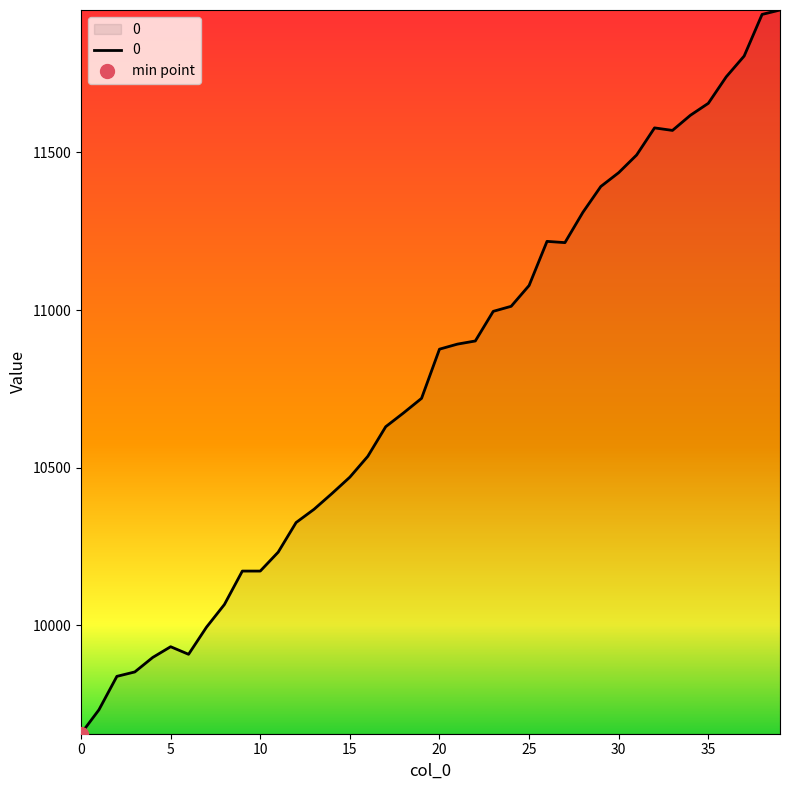

Reading right to left, what are all the values shown in this chart?

11952	11938	11806	11740	11656	11618	11570	11578	11492	11436	11392	11310	11214	11218	11078	11012	10996	10902	10892	10876	10720	10674	10630	10536	10470	10418	10368	10326	10232	10172	10172	10066	9994	9908	9932	9898	9852	9838	9732	9656